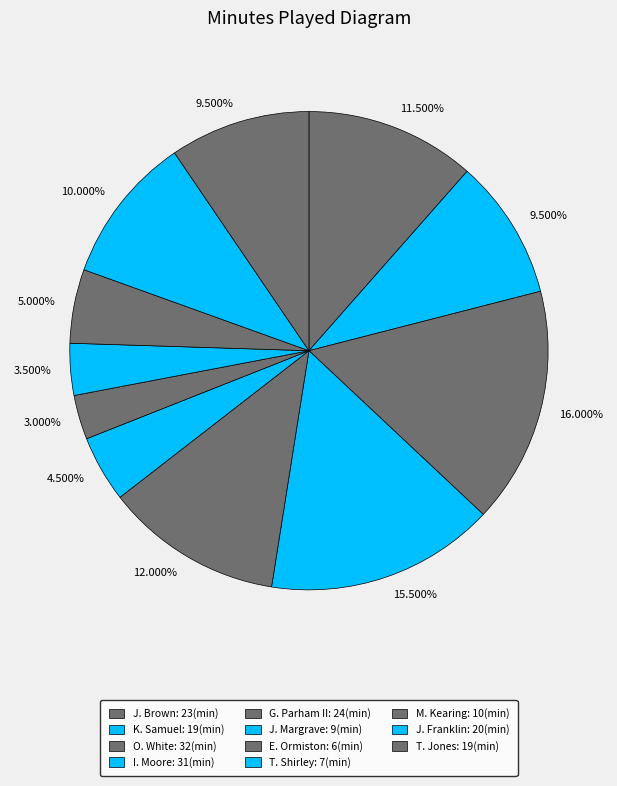

Which category has the biggest portion of the pie?

O. White